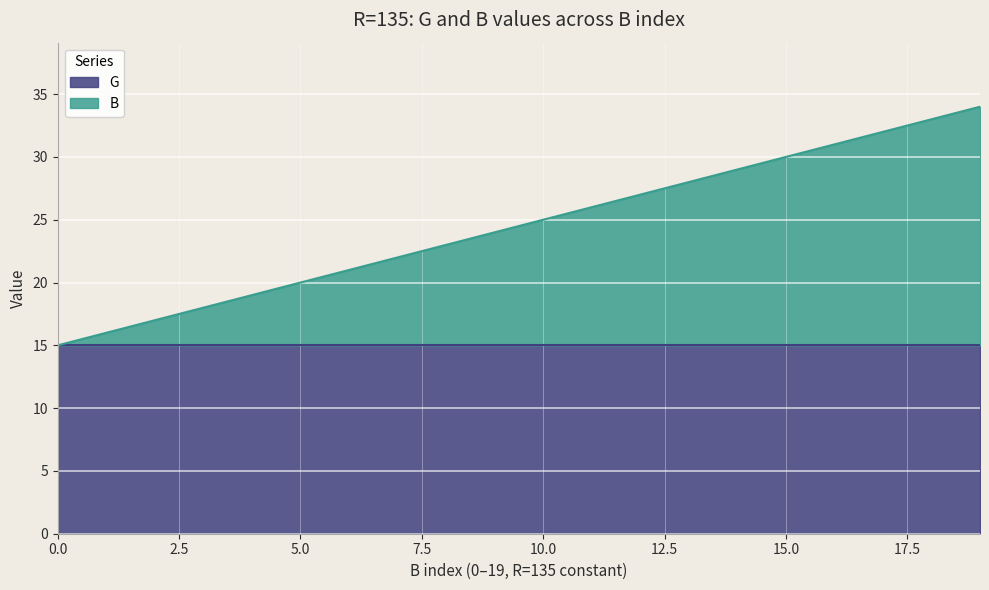

What is the maximum value for G?

15